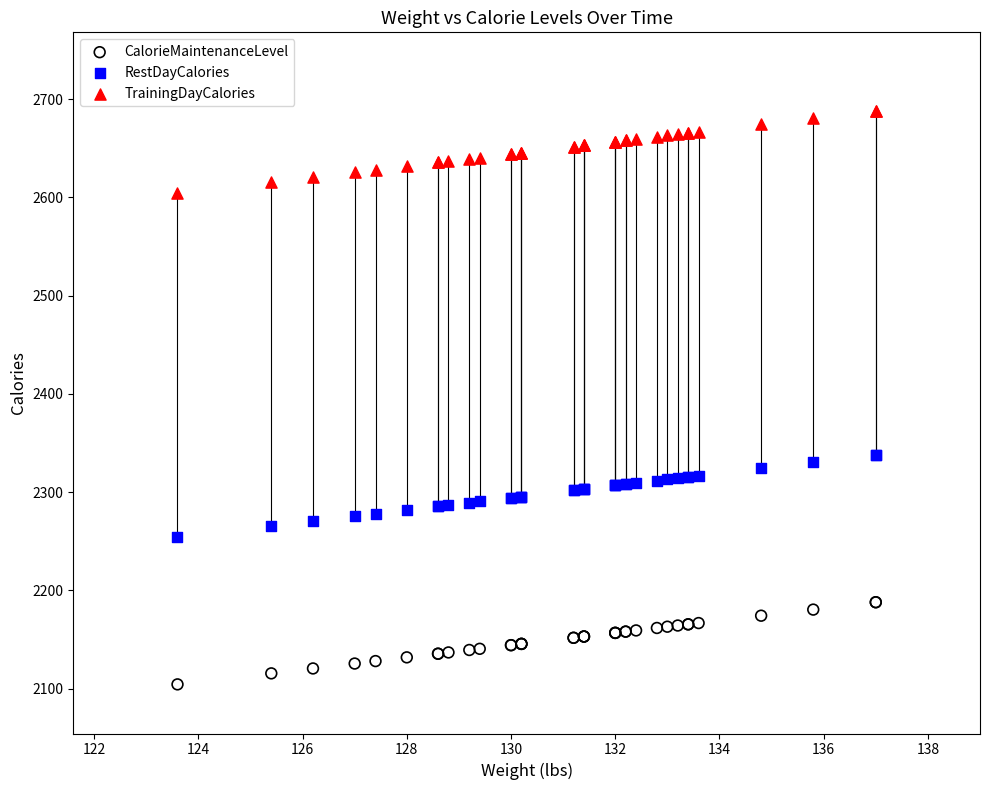

What is the X range (max minus min) for the scatter plot?

13.4